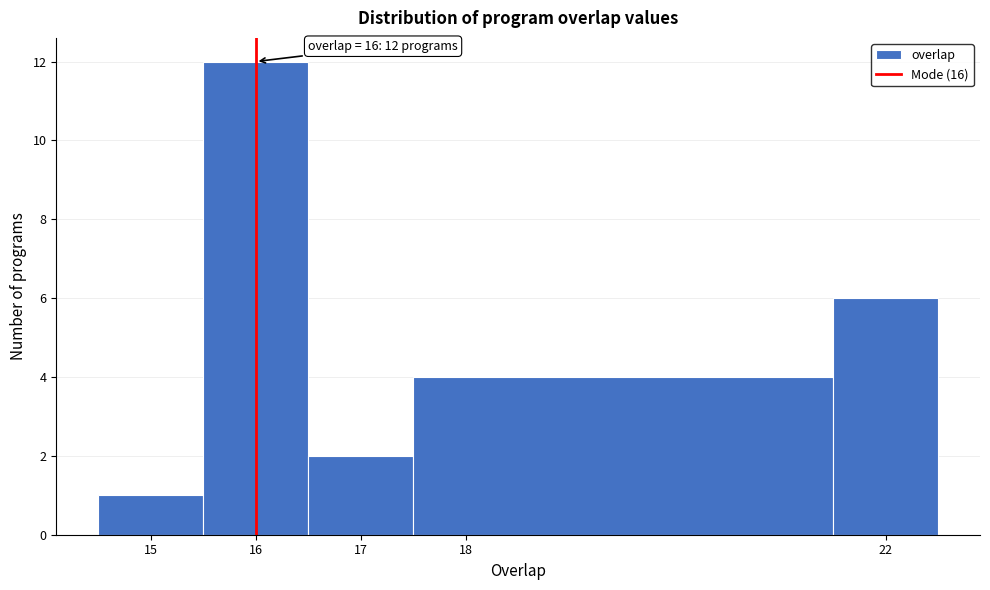

Over which range of the x-axis is the bar tallest?

15.5 to 16.5